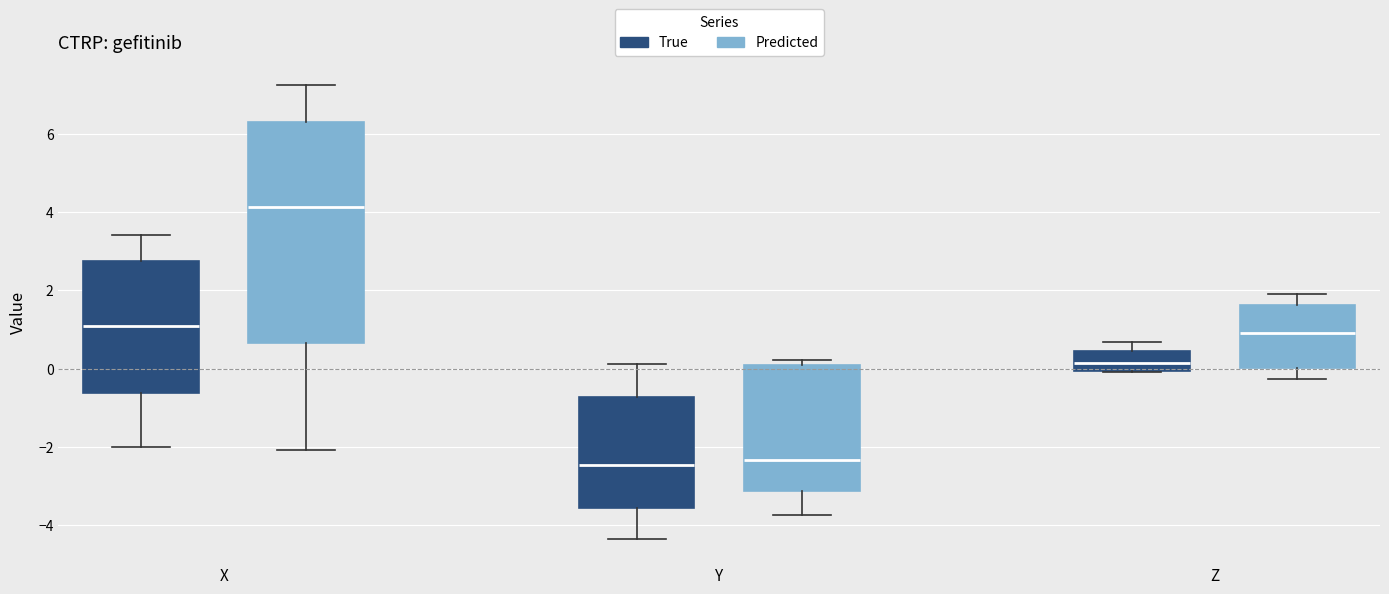

Reading left to right, read every box against the y-axis: the position of its median line, the range the box covers, and the ends of its whiskers. The values are not printed on the chart, so give them approximately, as read against the axis.

X (True): median 1.0, box -0.6 to 2.8, whiskers -2.0 to 3.4
X (Predicted): median 4.2, box 0.6 to 6.4, whiskers -2.0 to 7.2
Y (True): median -2.4, box -3.6 to -0.8, whiskers -4.4 to 0.2
Y (Predicted): median -2.4, box -3.2 to 0.2, whiskers -3.8 to 0.2 (just above the box's upper edge)
Z (True): median 0.2, box 0.0 to 0.4, whiskers 0.0 to 0.6
Z (Predicted): median 1.0, box 0.0 to 1.6, whiskers -0.2 to 2.0